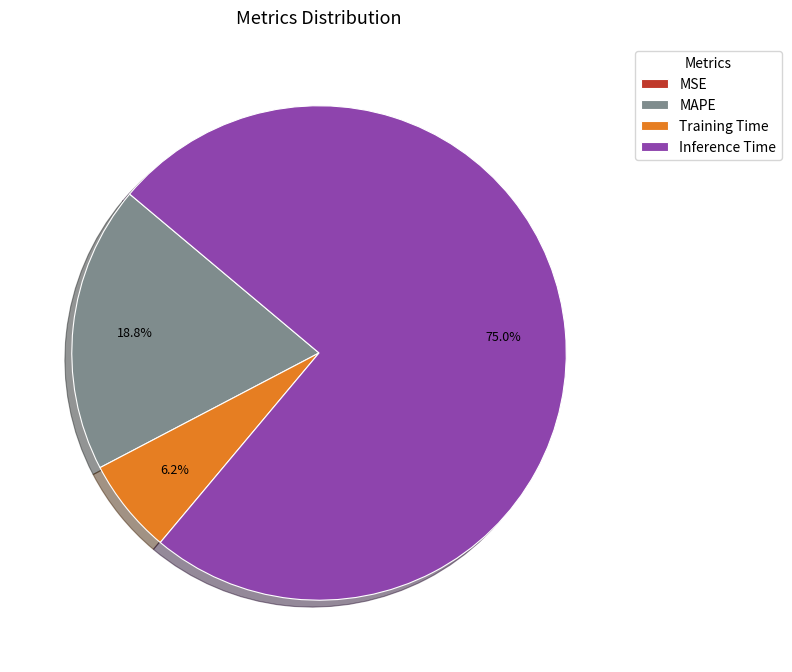

What is the total percentage of Inference Time and Training Time?

81.2%